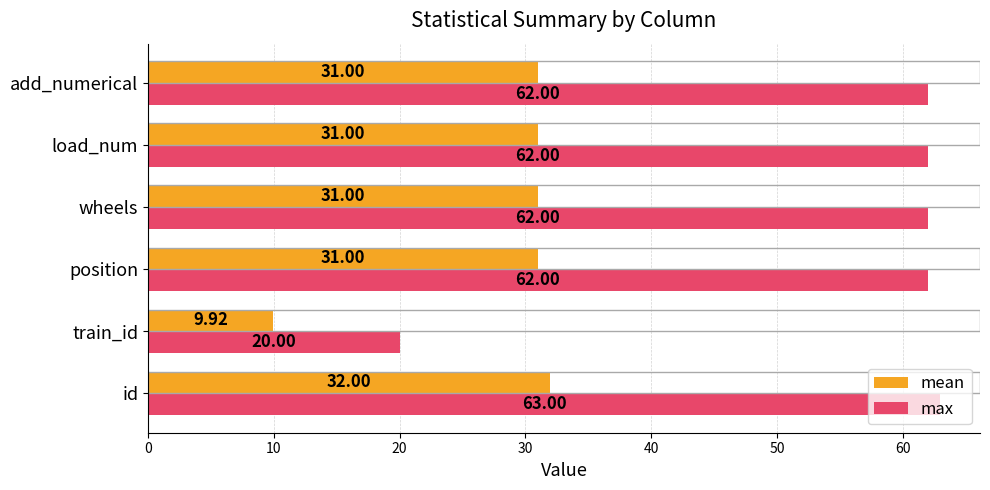

What is the maximum value shown in the chart?

63.0